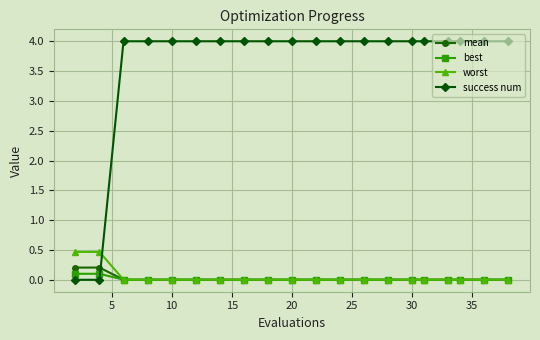

At how many categories does at least one series exceed 3?

18